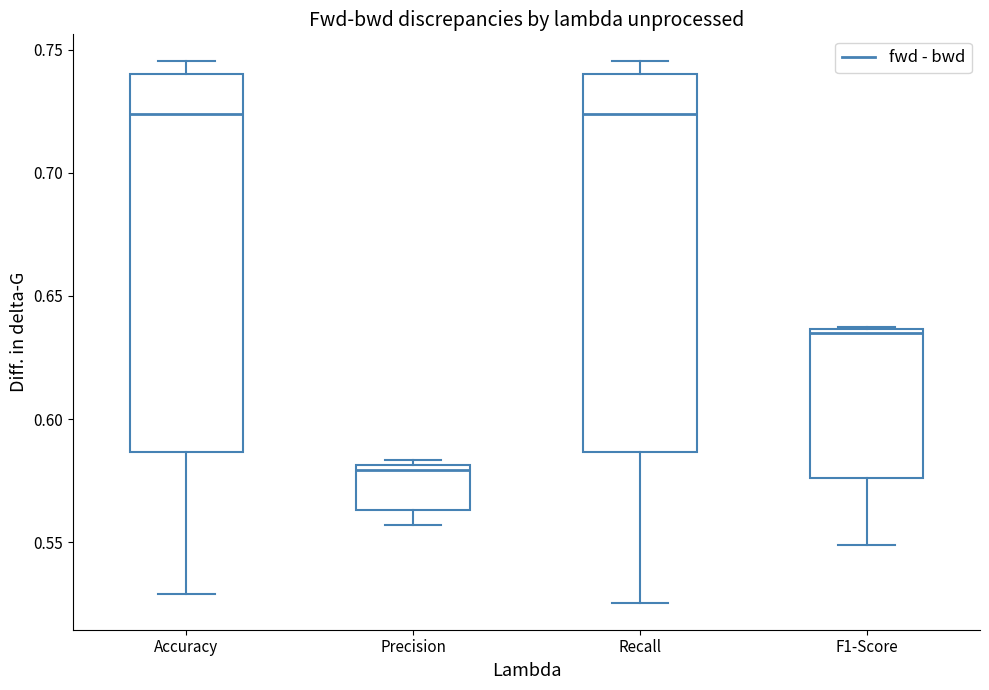

Reading left to right, read every box against the y-axis: the position of its median line, the range the box covers, and the ends of its whiskers. The values are not printed on the chart, so give them approximately, as read against the axis.

Accuracy: median 0.725, box 0.585 to 0.740, whiskers 0.530 to 0.745
Precision: median 0.580 (just below the box's upper edge), box 0.565 to 0.580, whiskers 0.555 to 0.585
Recall: median 0.725, box 0.585 to 0.740, whiskers 0.525 to 0.745
F1-Score: median 0.635 (just below the box's upper edge), box 0.575 to 0.635, whiskers 0.550 to 0.635